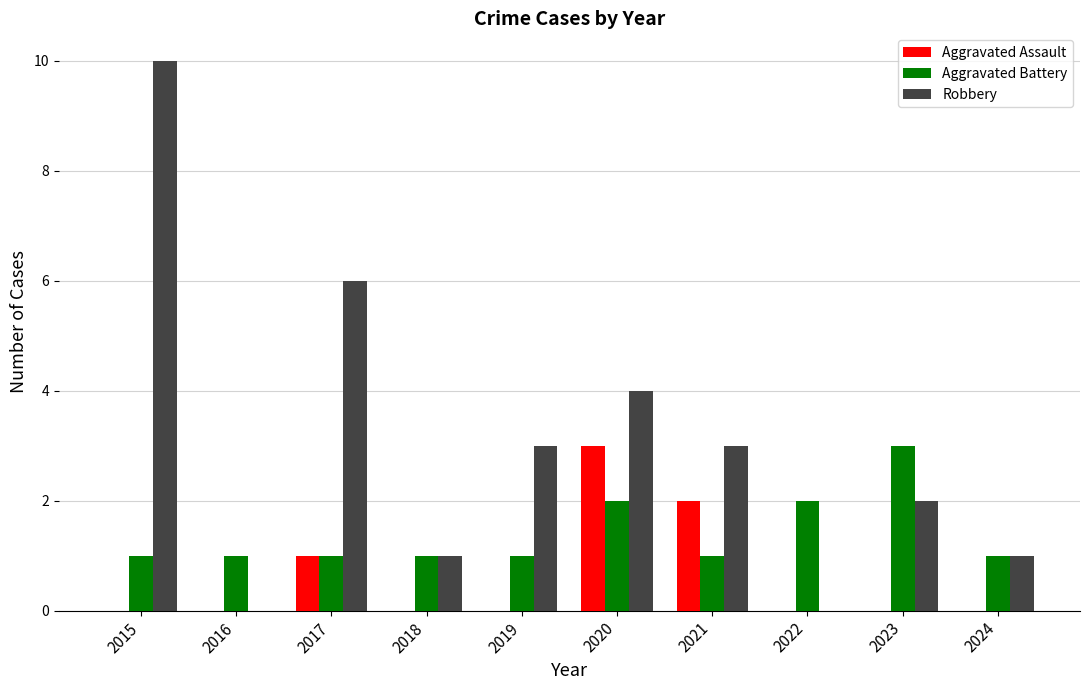

Which series has the largest total across all categories?

Robbery